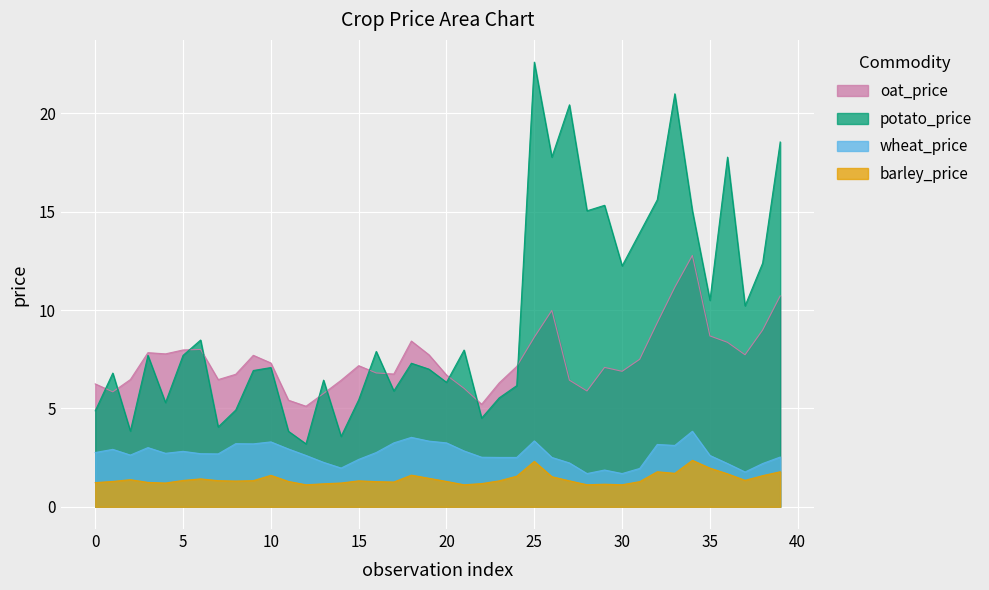

What is the maximum value for oat_price?

12.8